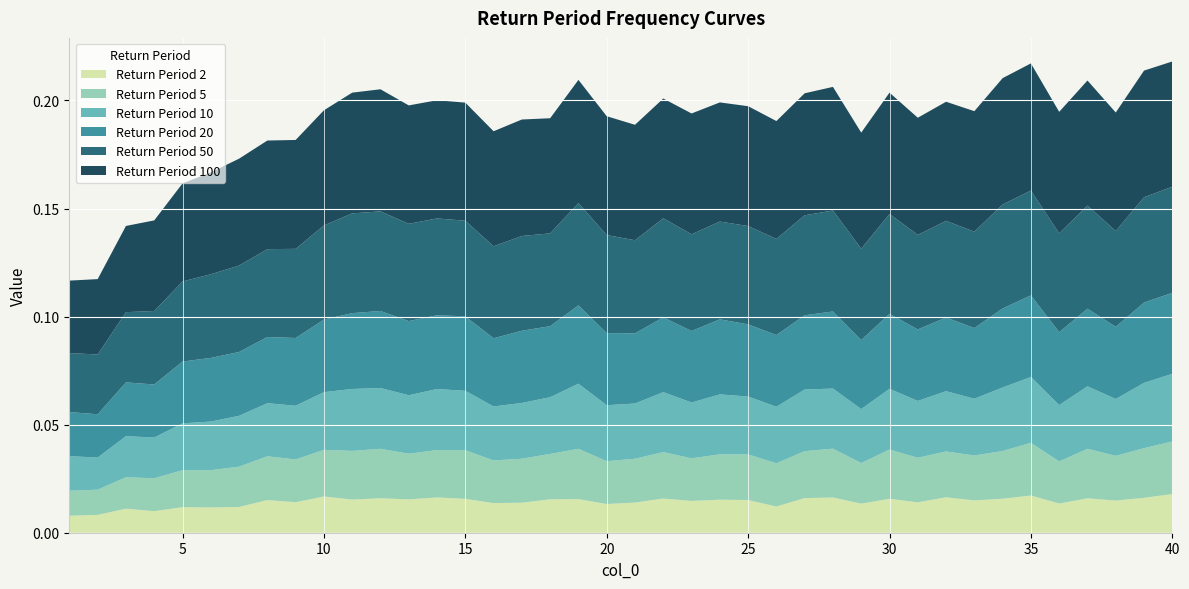

Reading left to right, what are all the values shown in this chart?

2: 0.0	0.0	0.0	0.0	0.0	0.0	0.0	0.0	0.0	0.0	0.0	0.0	0.0	0.0	0.0	0.0	0.0	0.0	0.0	0.0	0.0	0.0	0.0	0.0	0.0	0.0	0.0	0.0	0.0	0.0	0.0	0.0	0.0	0.0	0.0	0.0	0.0	0.0	0.0	0.0
5: 0.0	0.0	0.0	0.0	0.0	0.0	0.0	0.0	0.0	0.0	0.0	0.0	0.0	0.0	0.0	0.0	0.0	0.0	0.0	0.0	0.0	0.0	0.0	0.0	0.0	0.0	0.0	0.0	0.0	0.0	0.0	0.0	0.0	0.0	0.0	0.0	0.0	0.0	0.0	0.0
10: 0.0	0.0	0.0	0.0	0.0	0.0	0.0	0.0	0.0	0.0	0.0	0.0	0.0	0.0	0.0	0.0	0.0	0.0	0.0	0.0	0.0	0.0	0.0	0.0	0.0	0.0	0.0	0.0	0.0	0.0	0.0	0.0	0.0	0.0	0.0	0.0	0.0	0.0	0.0	0.0
20: 0.0	0.0	0.0	0.0	0.0	0.0	0.0	0.0	0.0	0.0	0.0	0.0	0.0	0.0	0.0	0.0	0.0	0.0	0.0	0.0	0.0	0.0	0.0	0.0	0.0	0.0	0.0	0.0	0.0	0.0	0.0	0.0	0.0	0.0	0.0	0.0	0.0	0.0	0.0	0.0
50: 0.0	0.0	0.0	0.0	0.0	0.0	0.0	0.0	0.0	0.0	0.0	0.0	0.0	0.0	0.0	0.0	0.0	0.0	0.0	0.0	0.0	0.0	0.0	0.0	0.0	0.0	0.0	0.0	0.0	0.0	0.0	0.0	0.0	0.0	0.0	0.0	0.0	0.0	0.0	0.0
100: 0.0	0.0	0.0	0.0	0.0	0.0	0.0	0.1	0.1	0.1	0.1	0.1	0.1	0.1	0.1	0.1	0.1	0.1	0.1	0.1	0.1	0.1	0.1	0.1	0.1	0.1	0.1	0.1	0.1	0.1	0.1	0.1	0.1	0.1	0.1	0.1	0.1	0.1	0.1	0.1